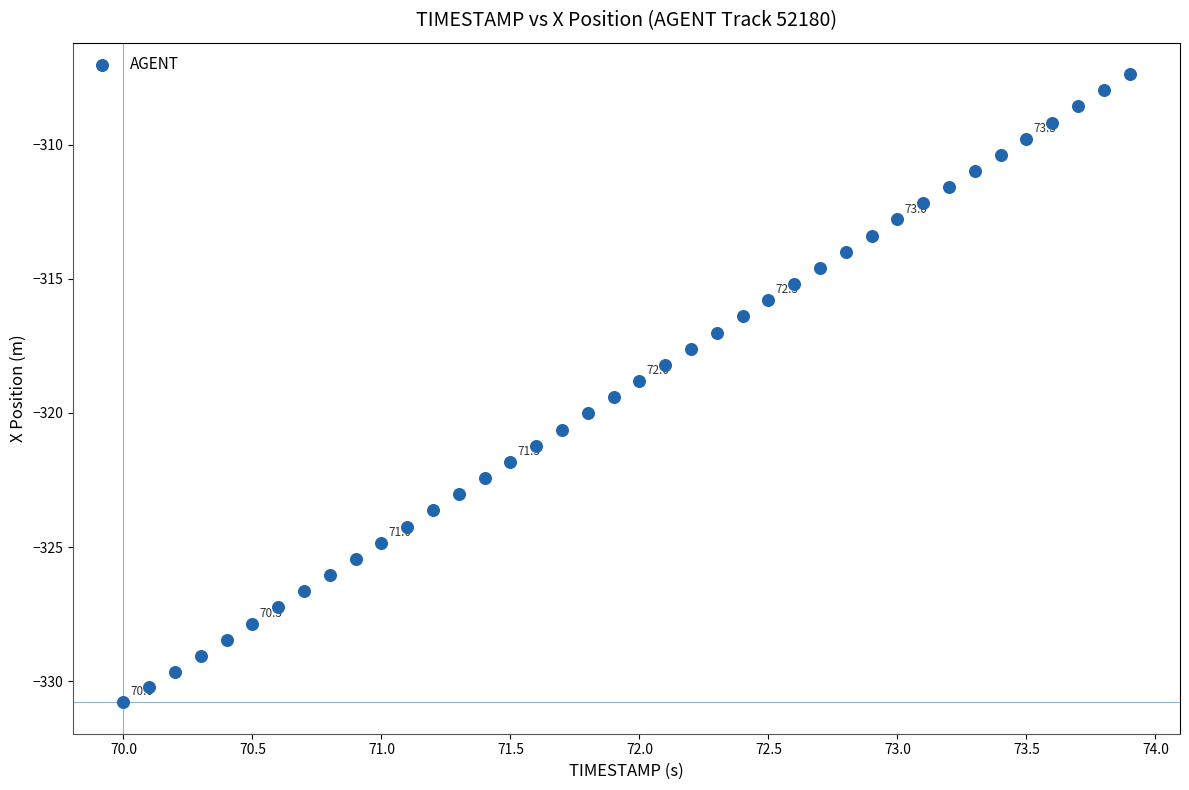

What is the range of Y values (max minus min)?

23.4